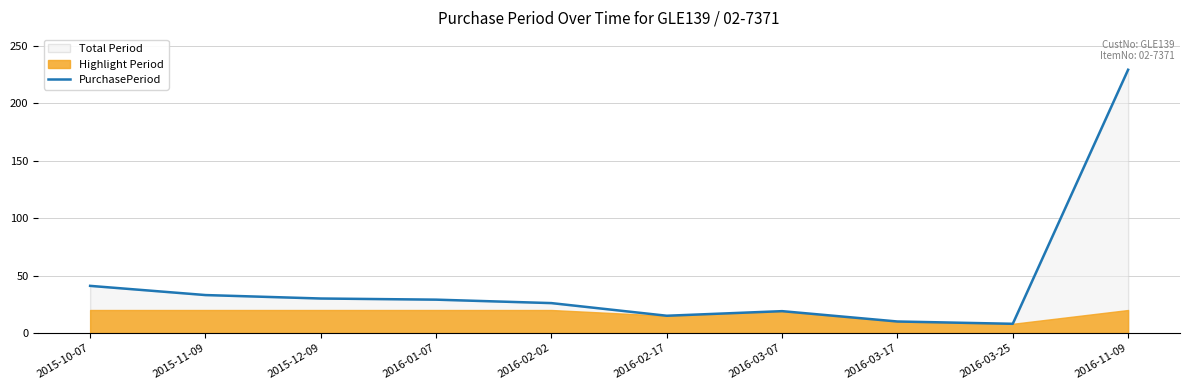

What position from the left is 2016-03-17?

8